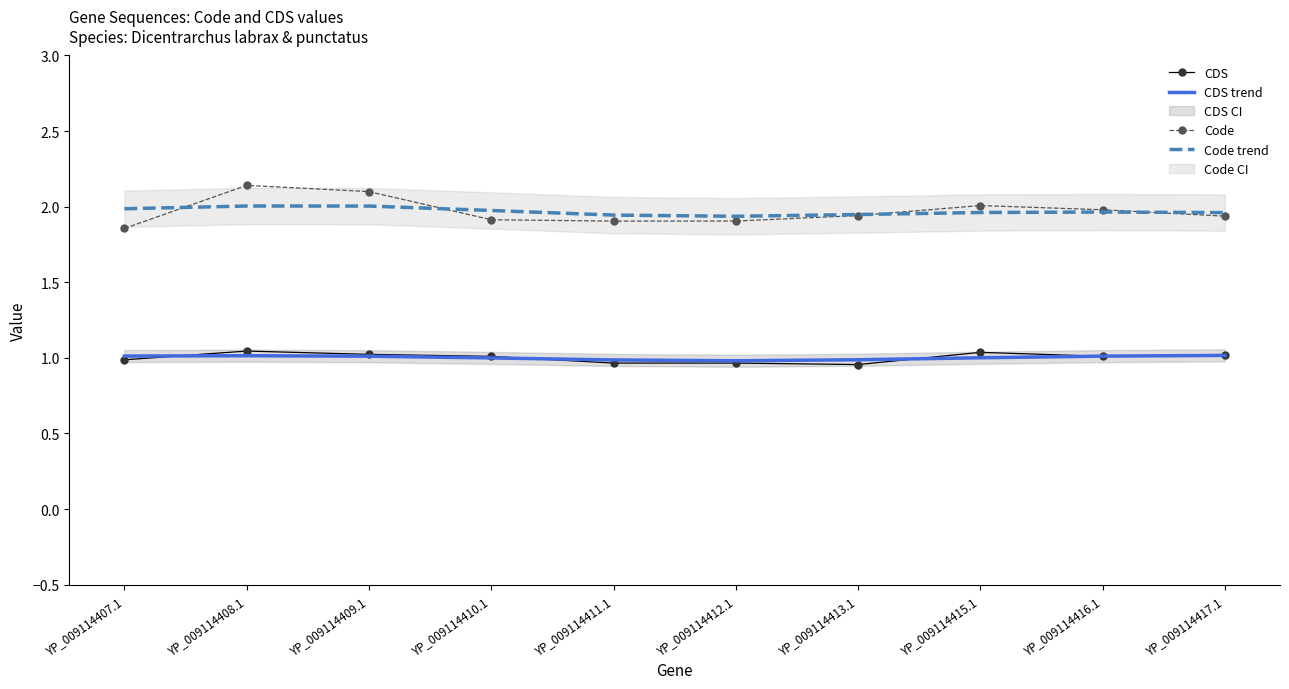

Does the chart have visible grid lines?

No